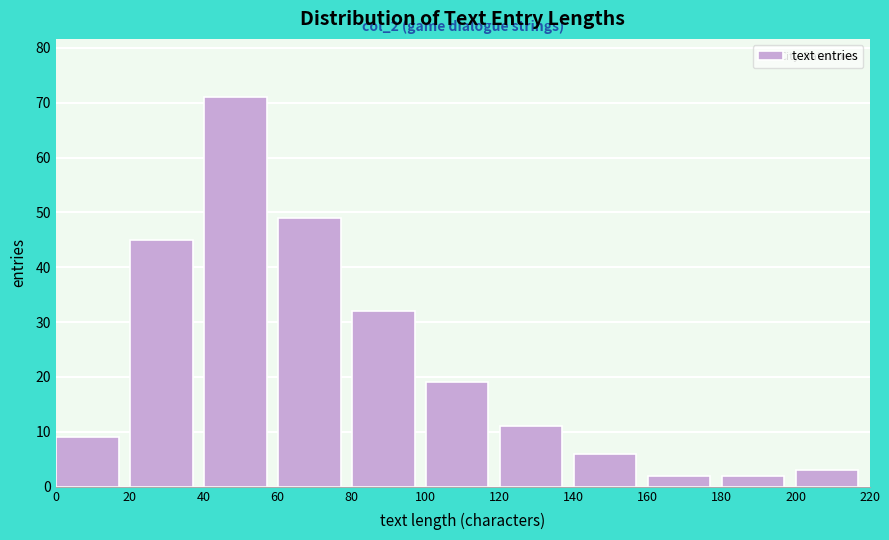

Over which range of the x-axis is the bar tallest?

40 to 60